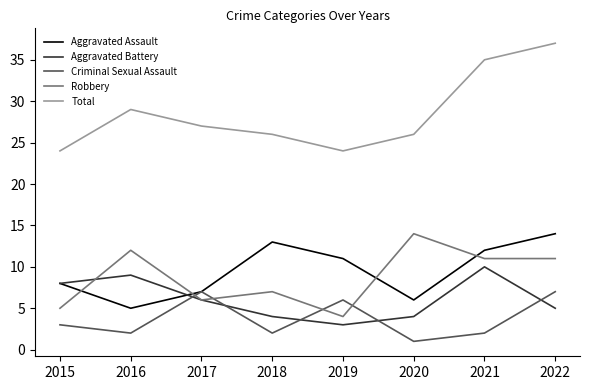

At which label does Aggravated Battery reach its peak?

2021